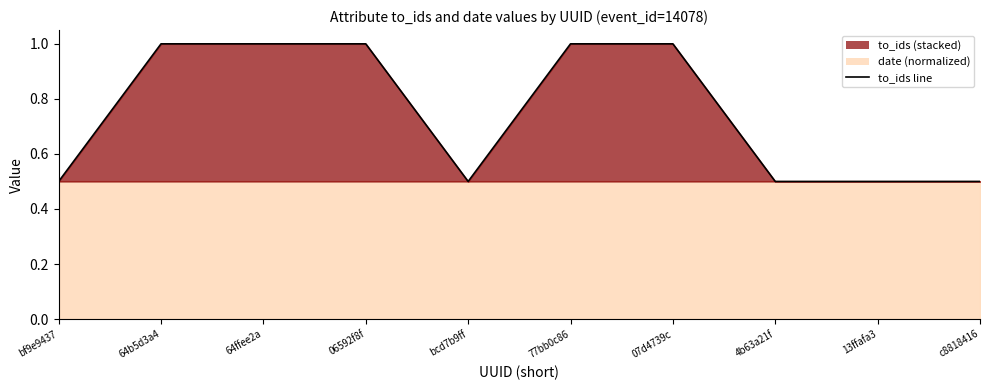

Reading right to left, extract all data points from this chart.

0.5	0.5	0.5	1.0	1.0	0.5	1.0	1.0	1.0	0.5